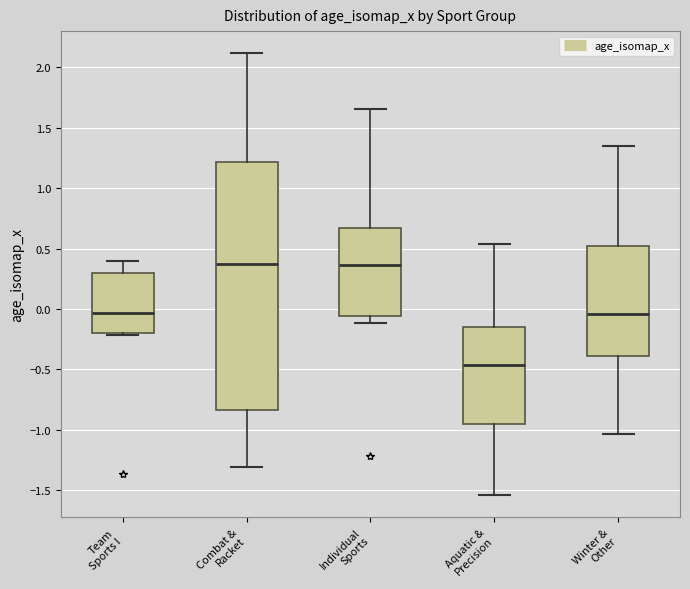

Which box has the lowest median line?

Aquatic & Precision